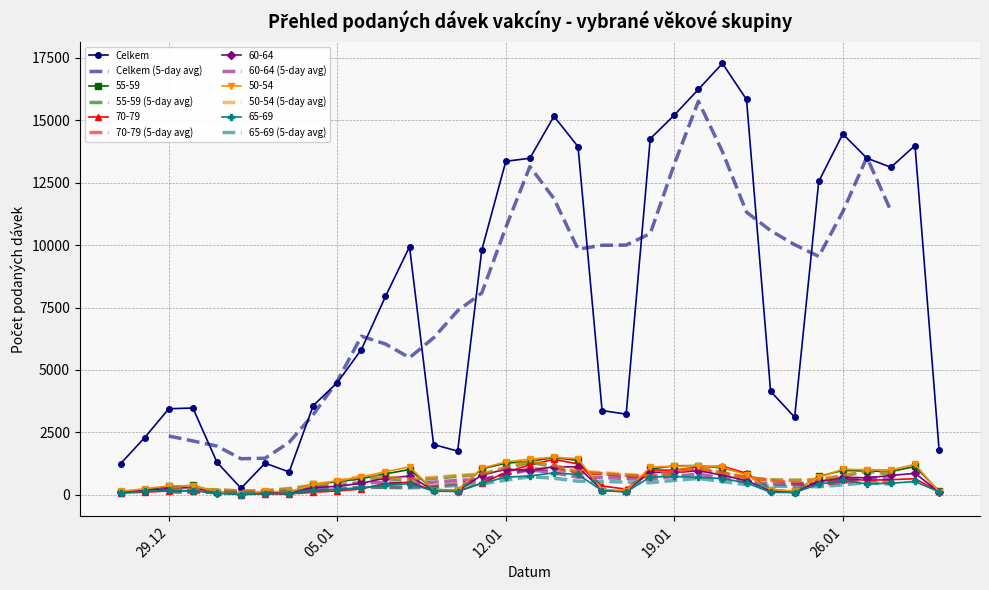

Rank the series at 20.01.2021 from lowest to highest value.

65-69, 60-64, 70-79, 50-54, 55-59, Celkem